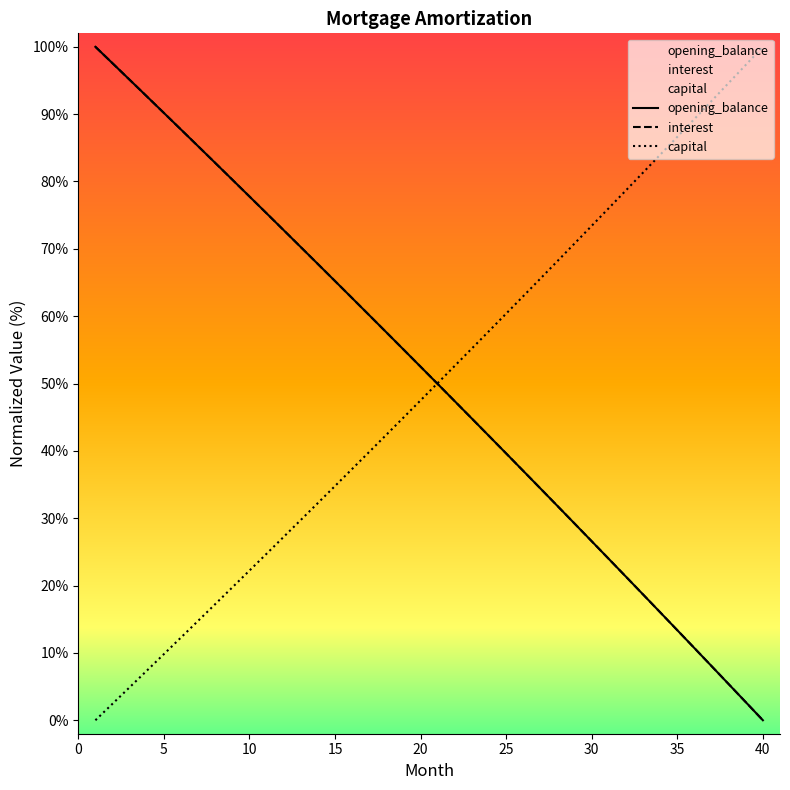

Which category has the highest value in the capital series?

40